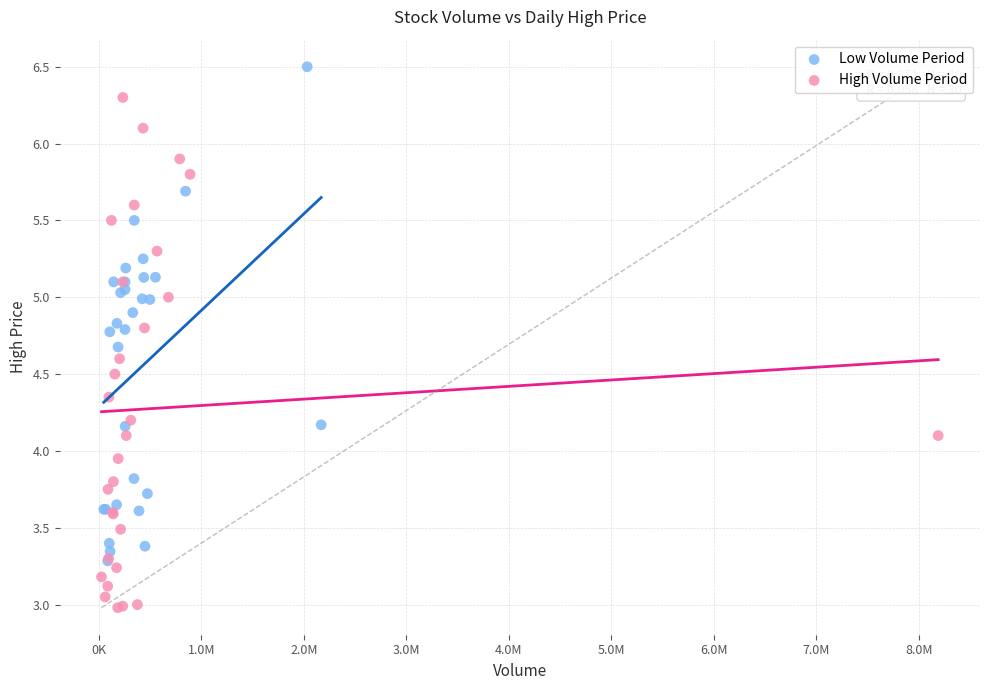

Which series reaches the minimum Y coordinate?

High Volume Period